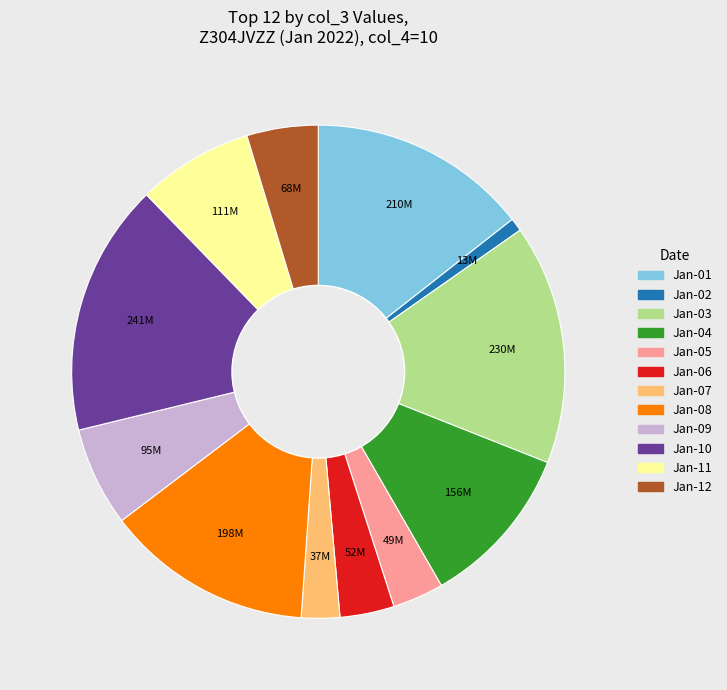

What is the ratio of the value at Jan-04 to the value at Jan-01?

0.7